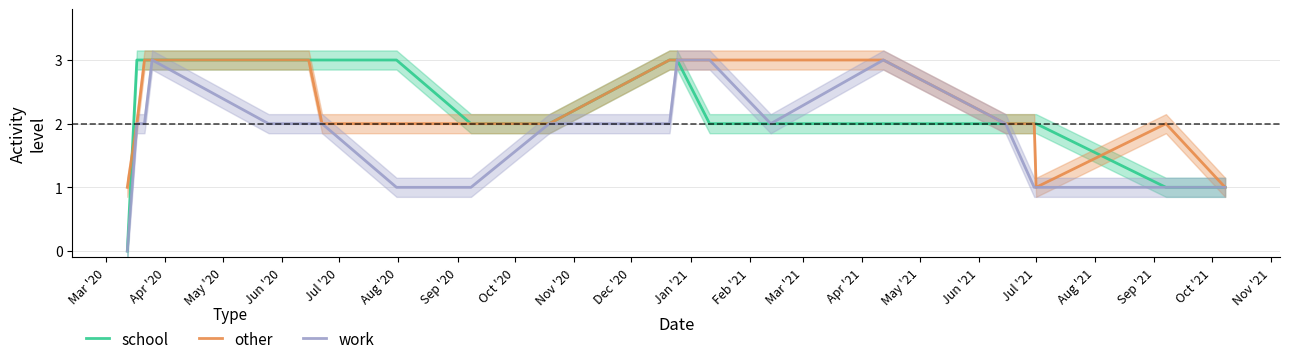

What are all the series names shown in the legend?

school, other, work